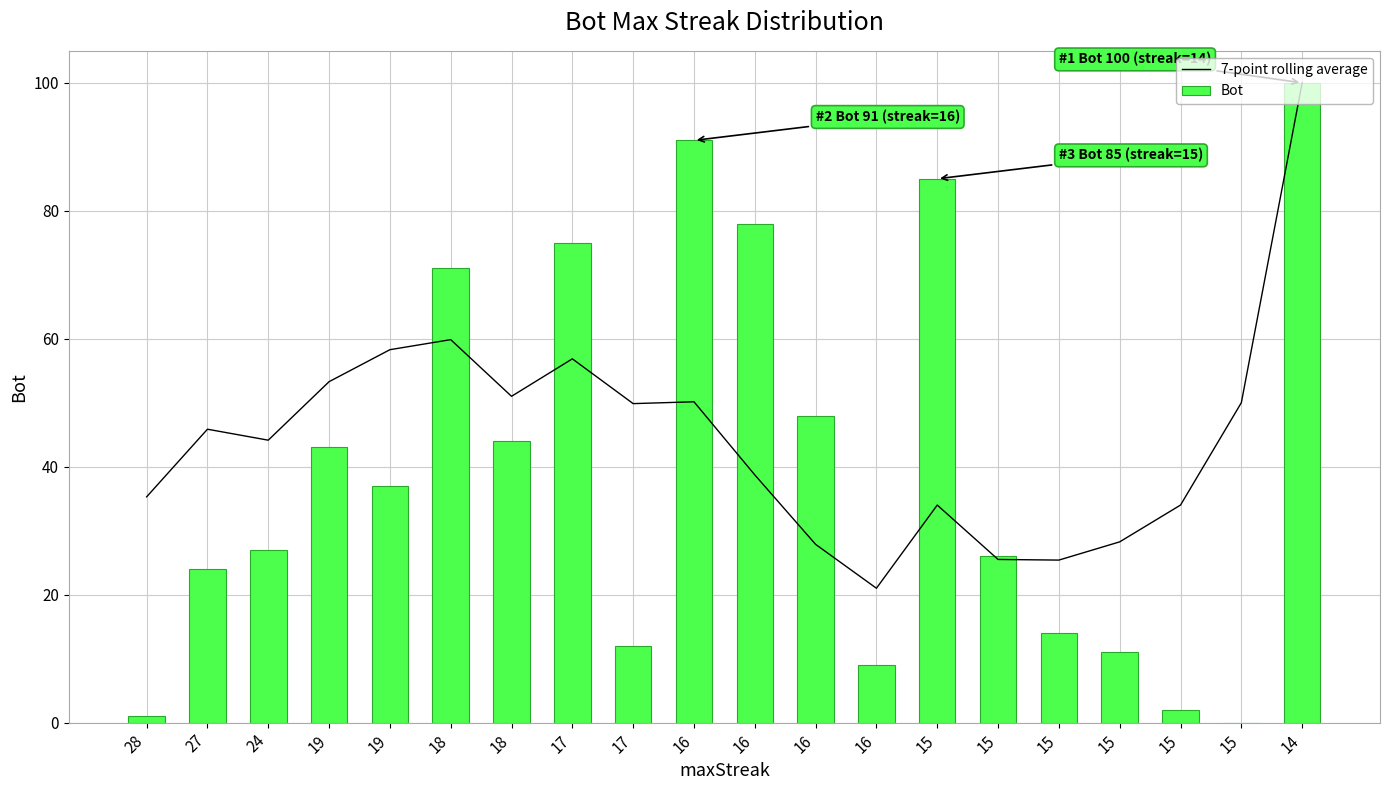

Count the number of categories in the chart.

20